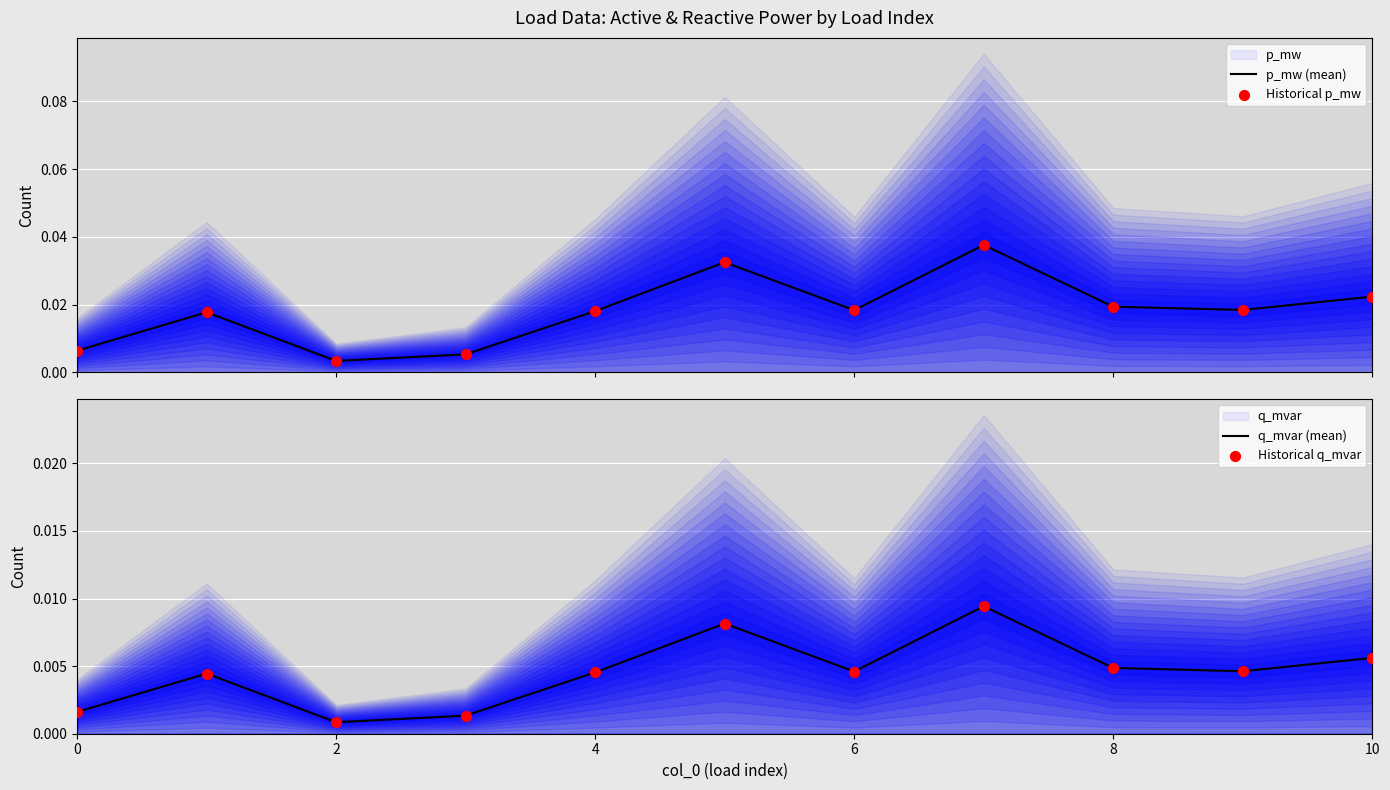

Which series has the largest Y range (max minus min)?

p_mw (mean)